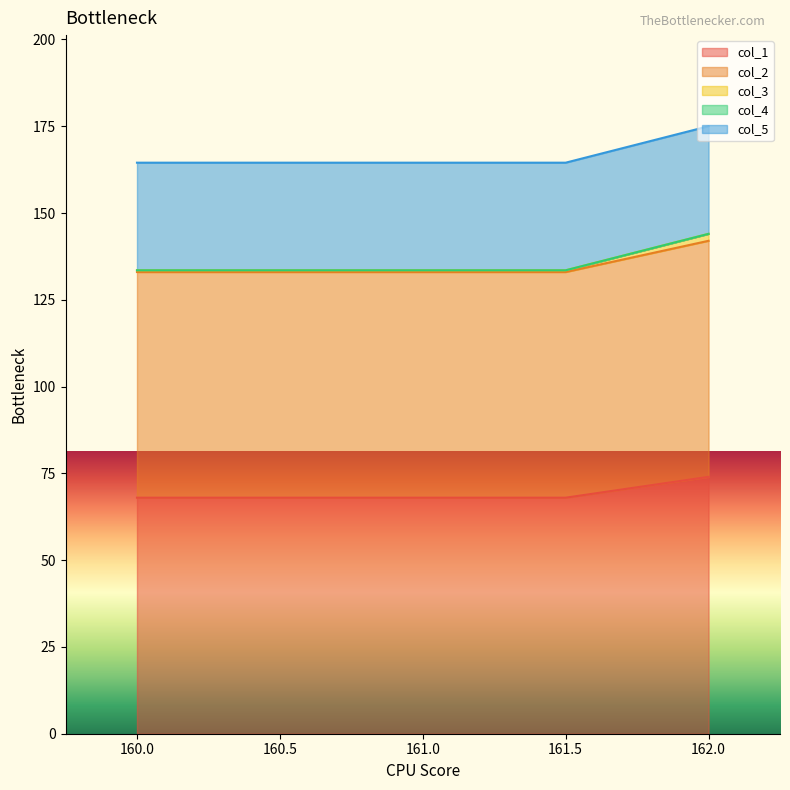

What is the average value of the col_1 series?

69.2